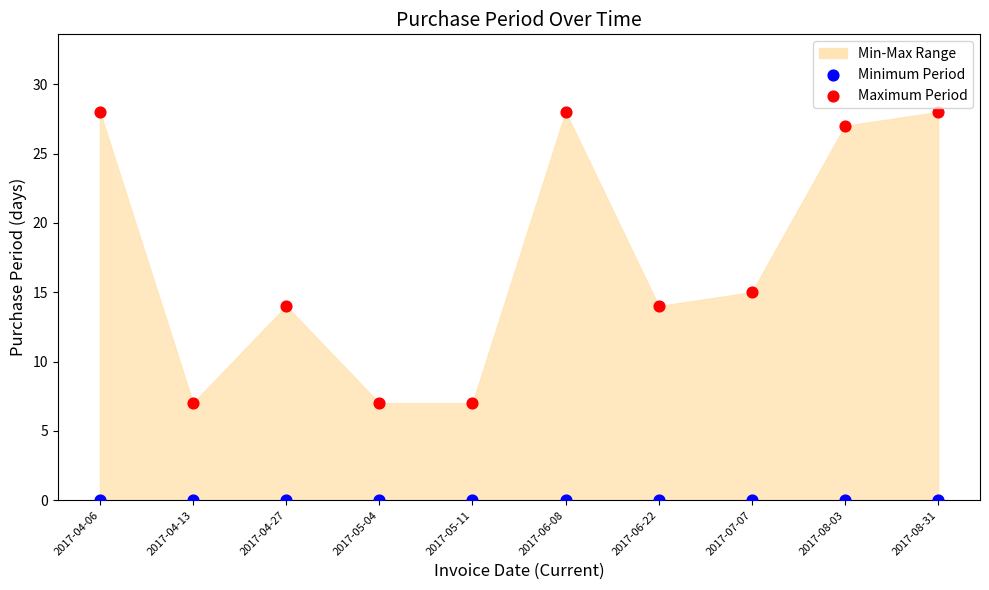

Which series contains the highest Y value?

Maximum Period